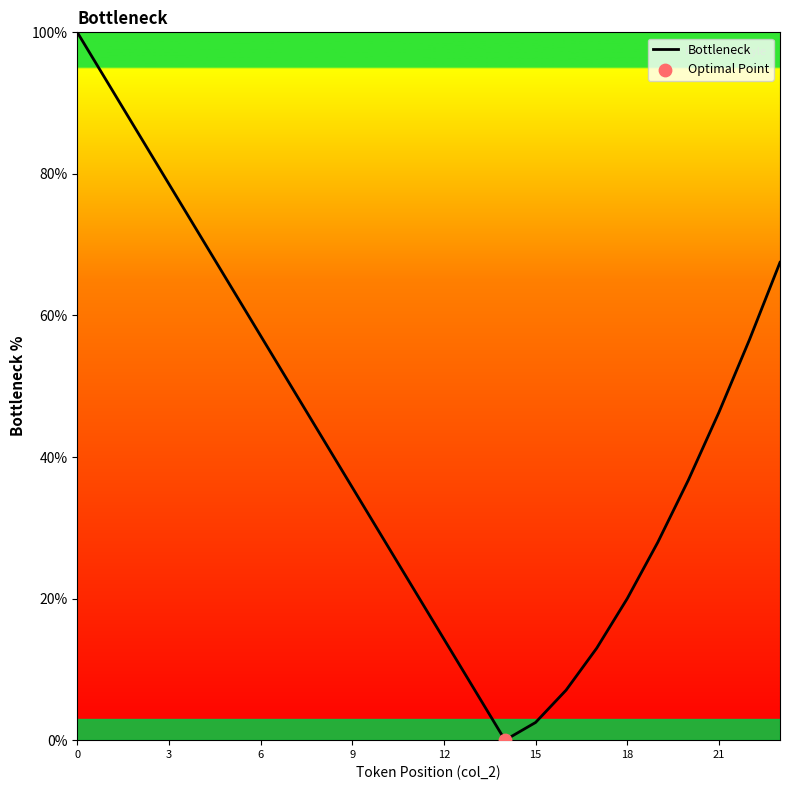

What is the maximum value shown in the chart?

100.0